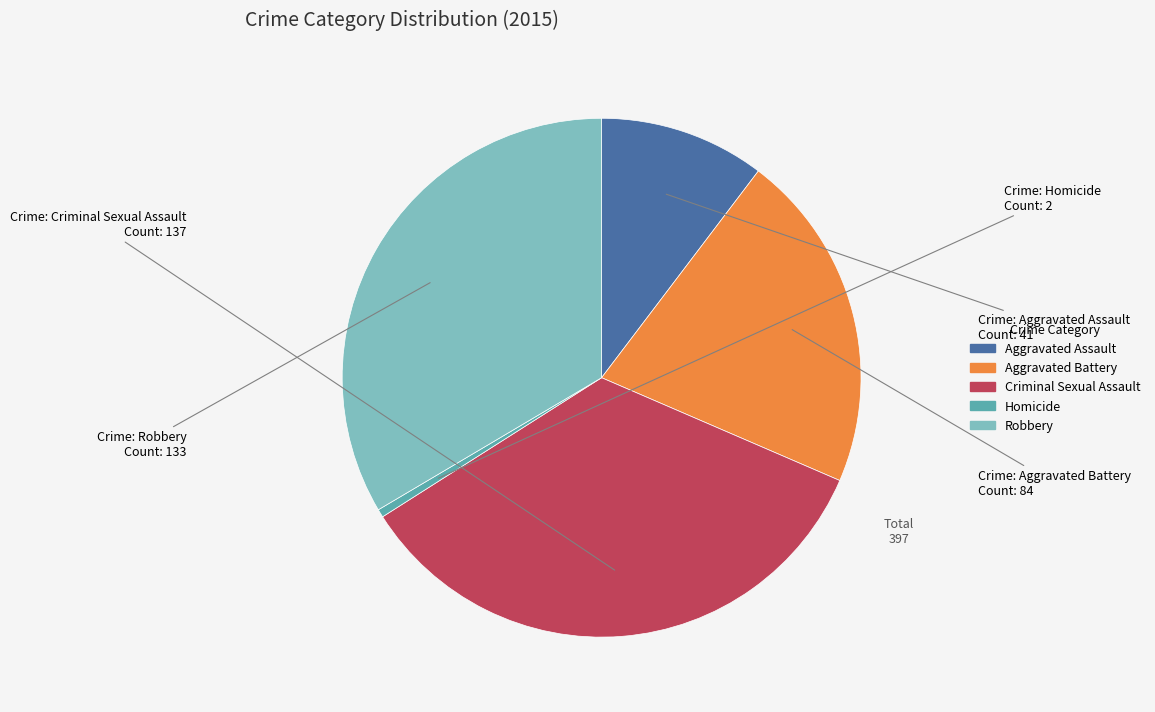

What is the largest slice in the pie chart?

Criminal Sexual Assault